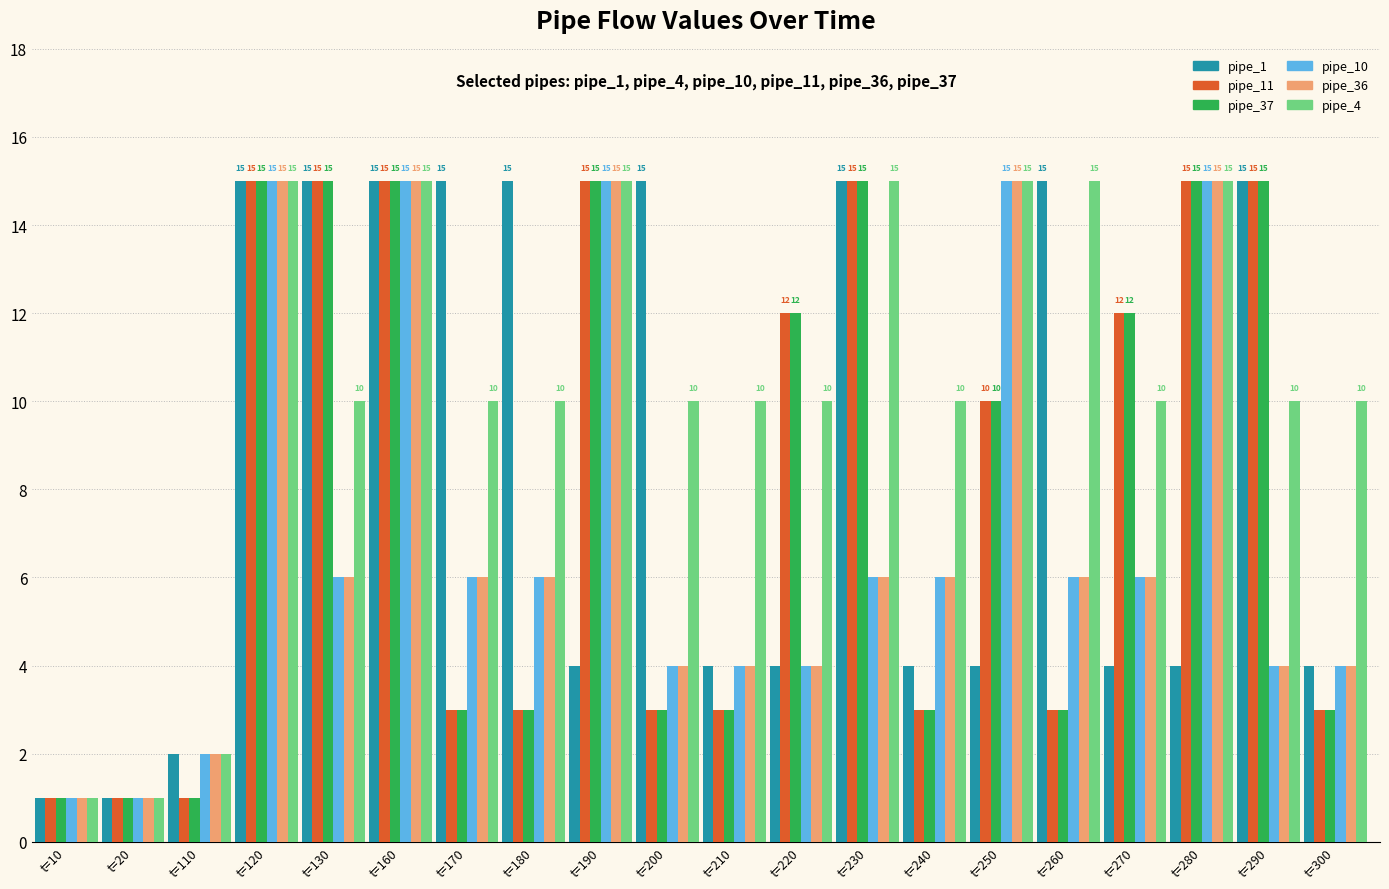

The pipe_4 series shows 2 at t=110. True or false?

True